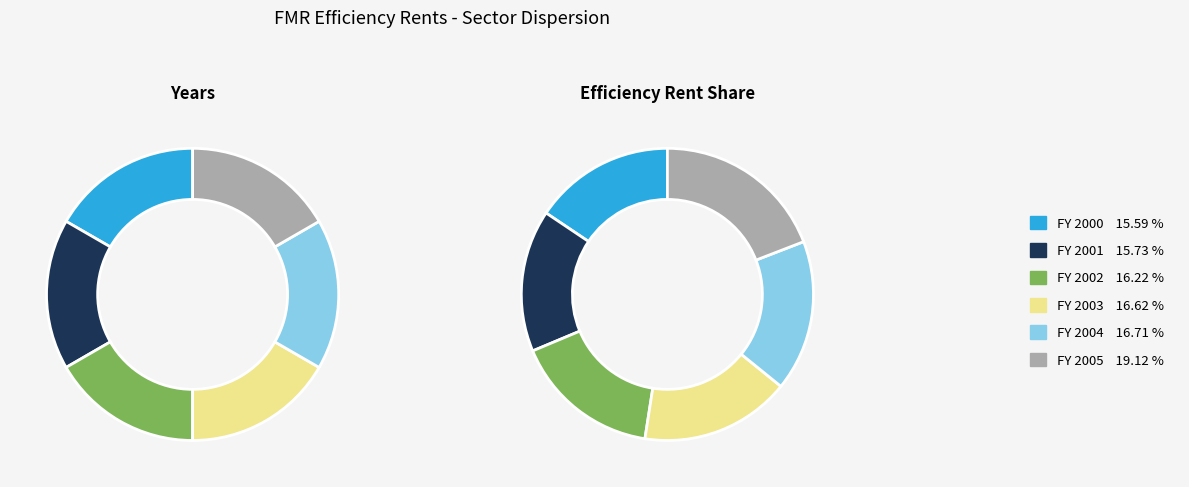

What portion of the pie excludes FY 2005?

80.9%